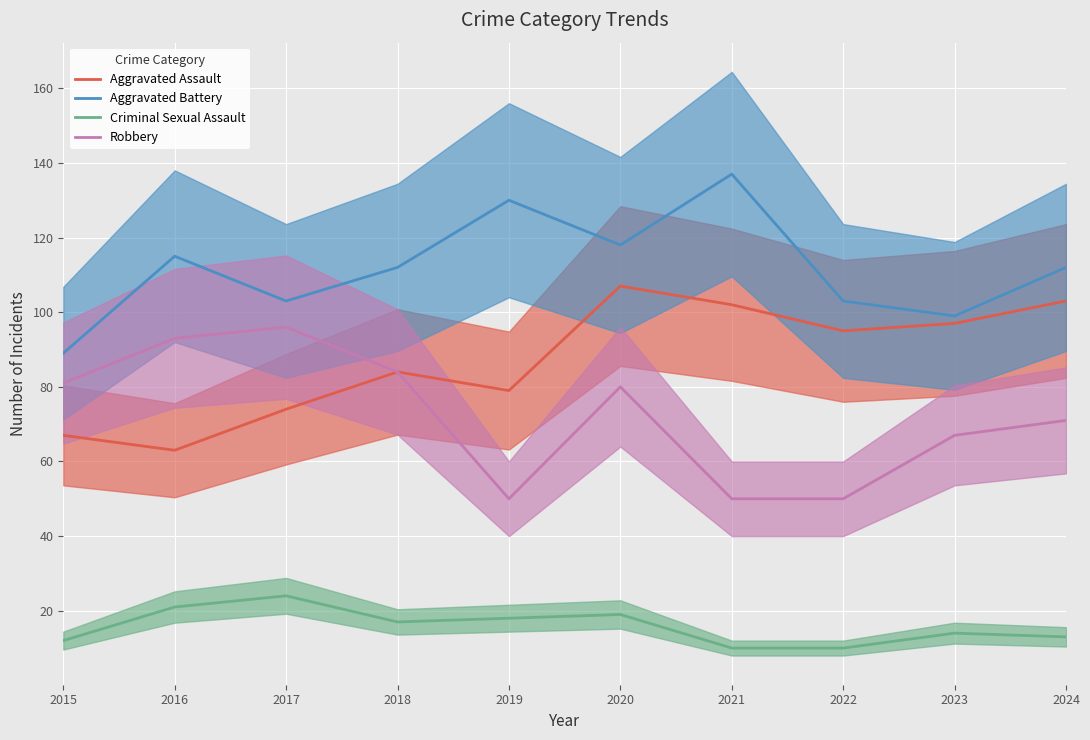

True or false: Robbery and Aggravated Battery intersect in this chart.

False